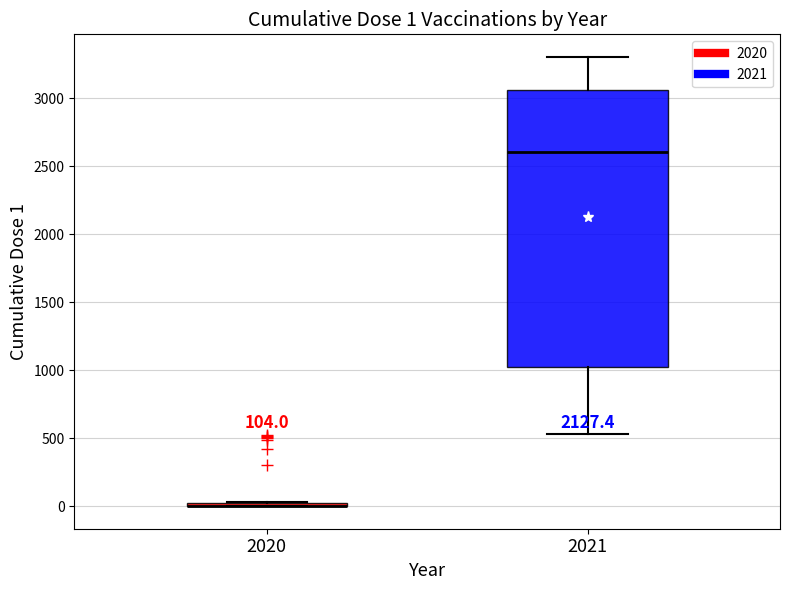

Comparing the boxes themselves (not the whiskers), which one is the tallest?

2021